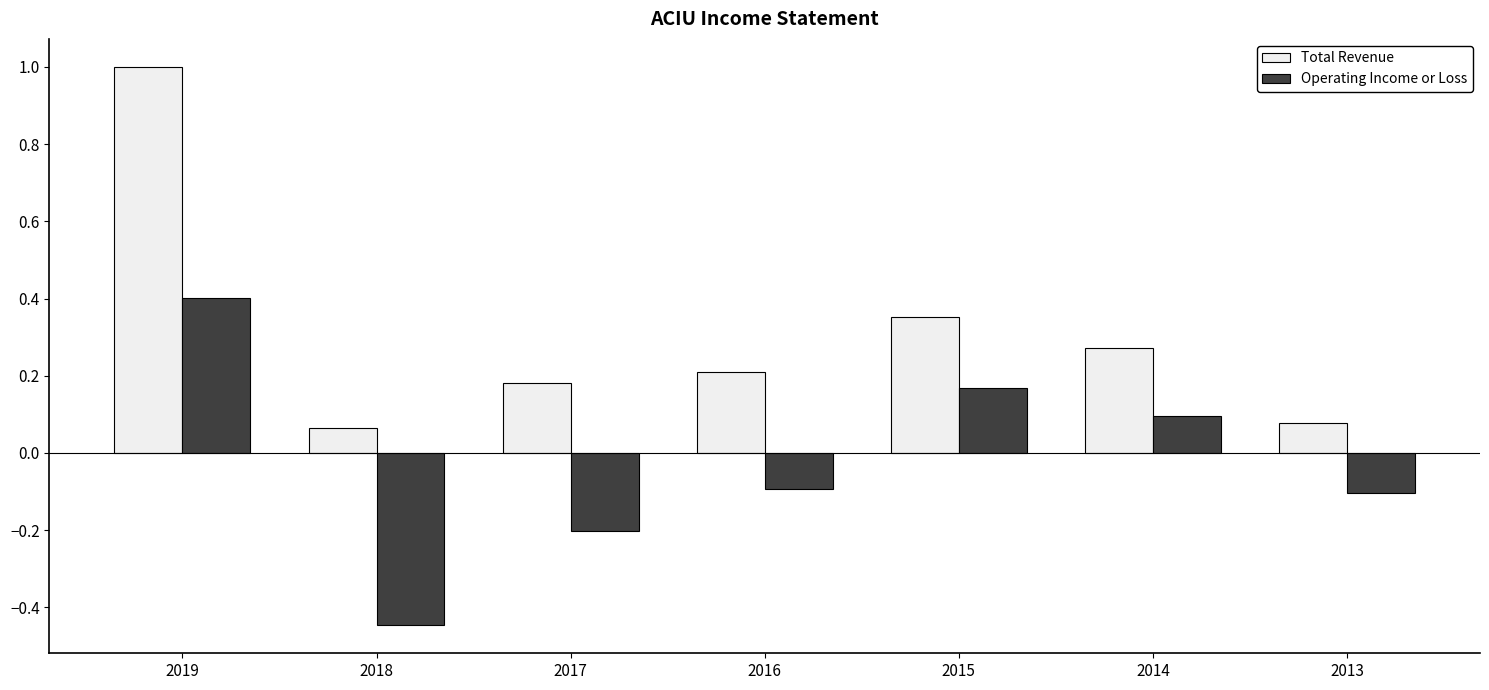

At which label does Operating Income or Loss first exceed 0?

2019